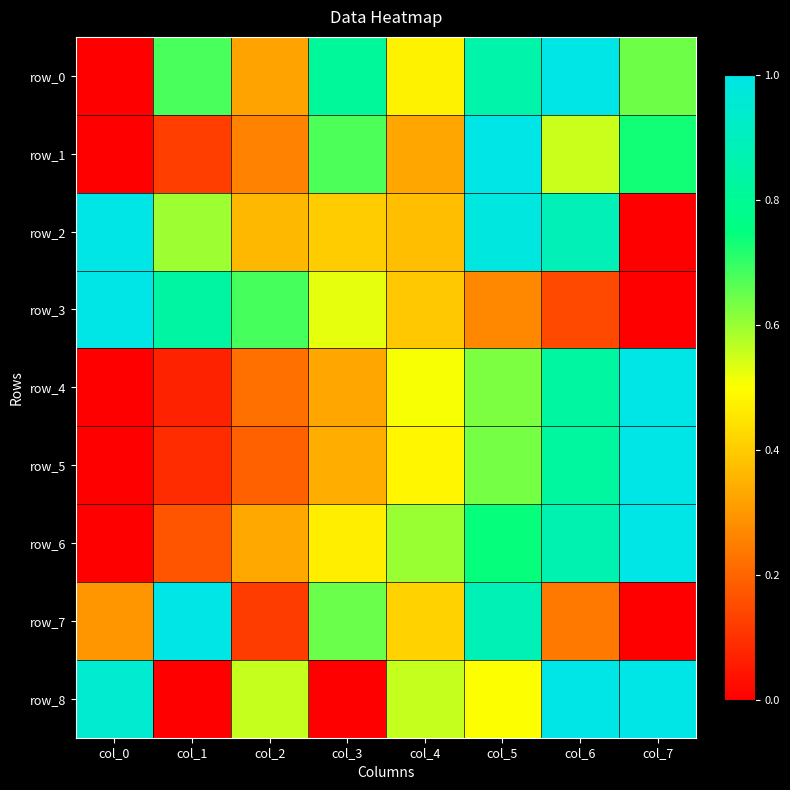

The value of row_1 at col_3 is 0.7. True or false?

True